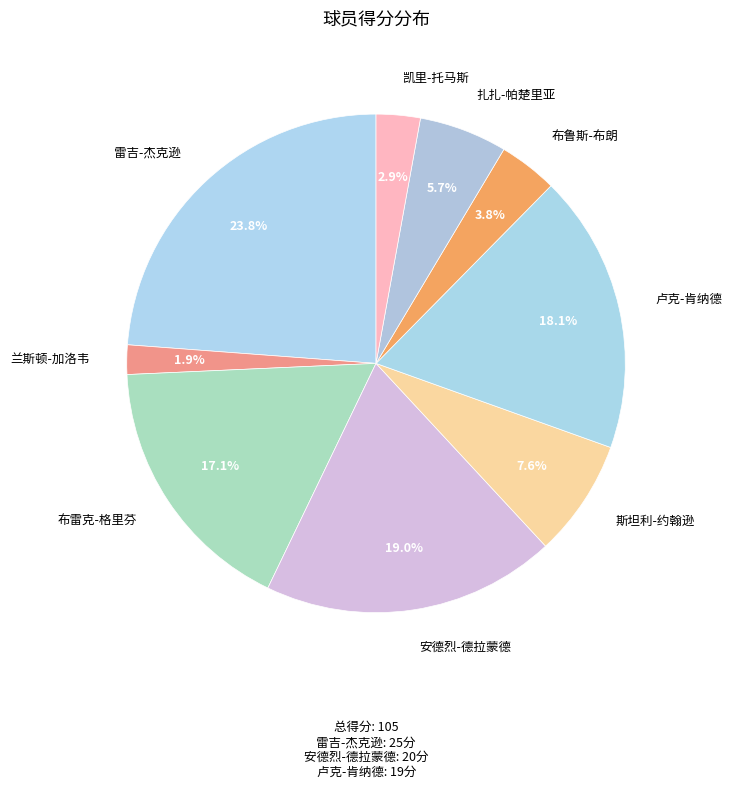

Is there a majority slice in this chart?

No